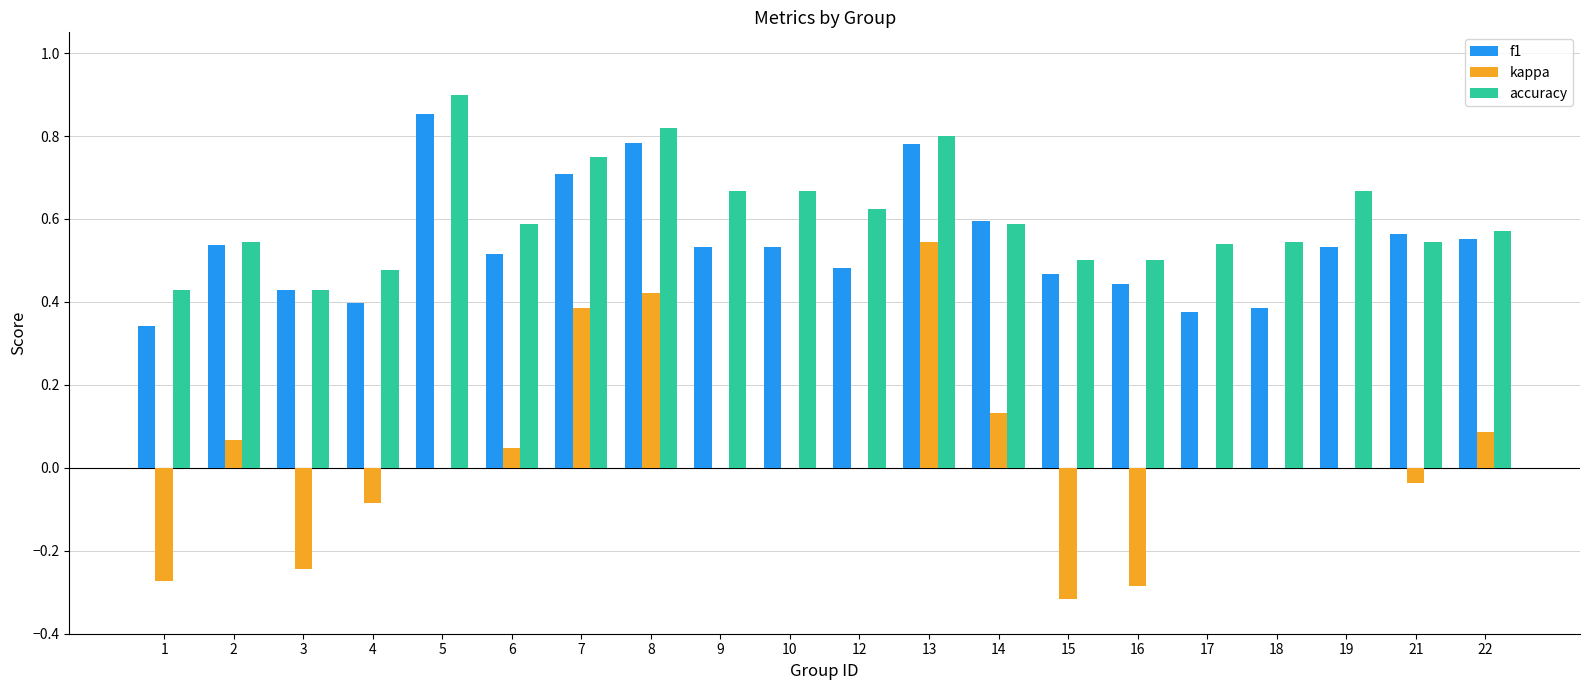

Does the chart contain stacked bars?

No